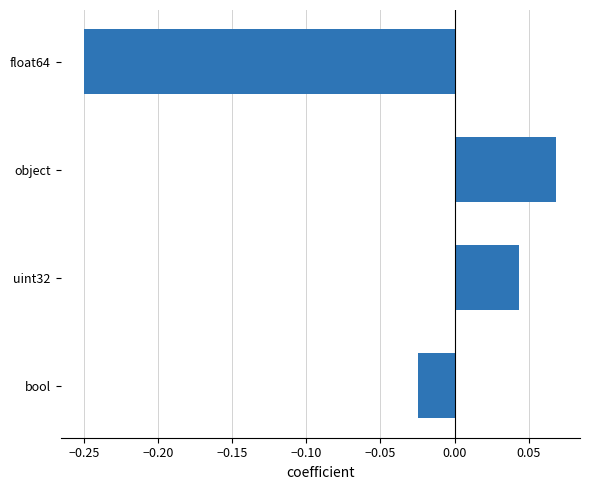

At which category does the chart reach its minimum across all series?

float64